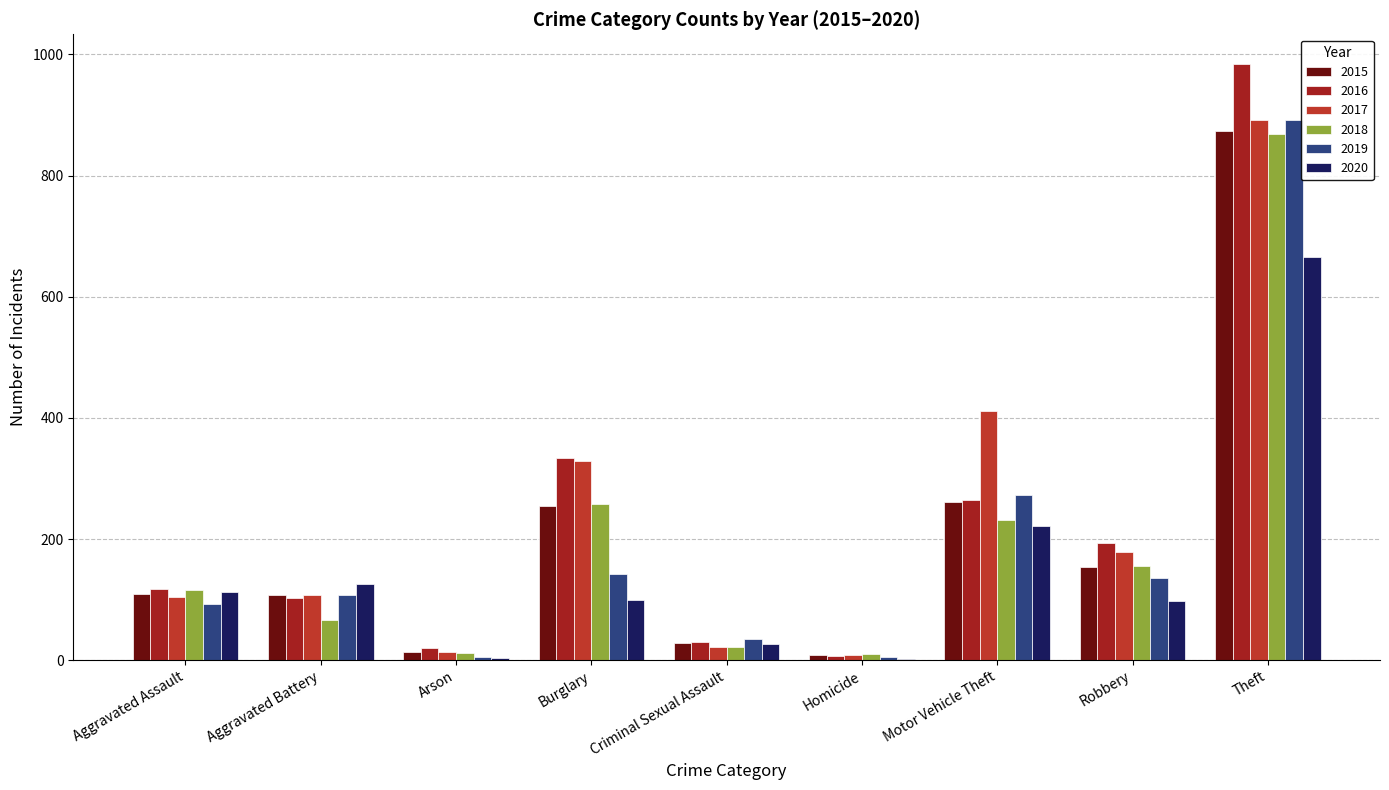

List the series in order of their peak value, lowest first.

2020, 2018, 2015, 2019, 2017, 2016